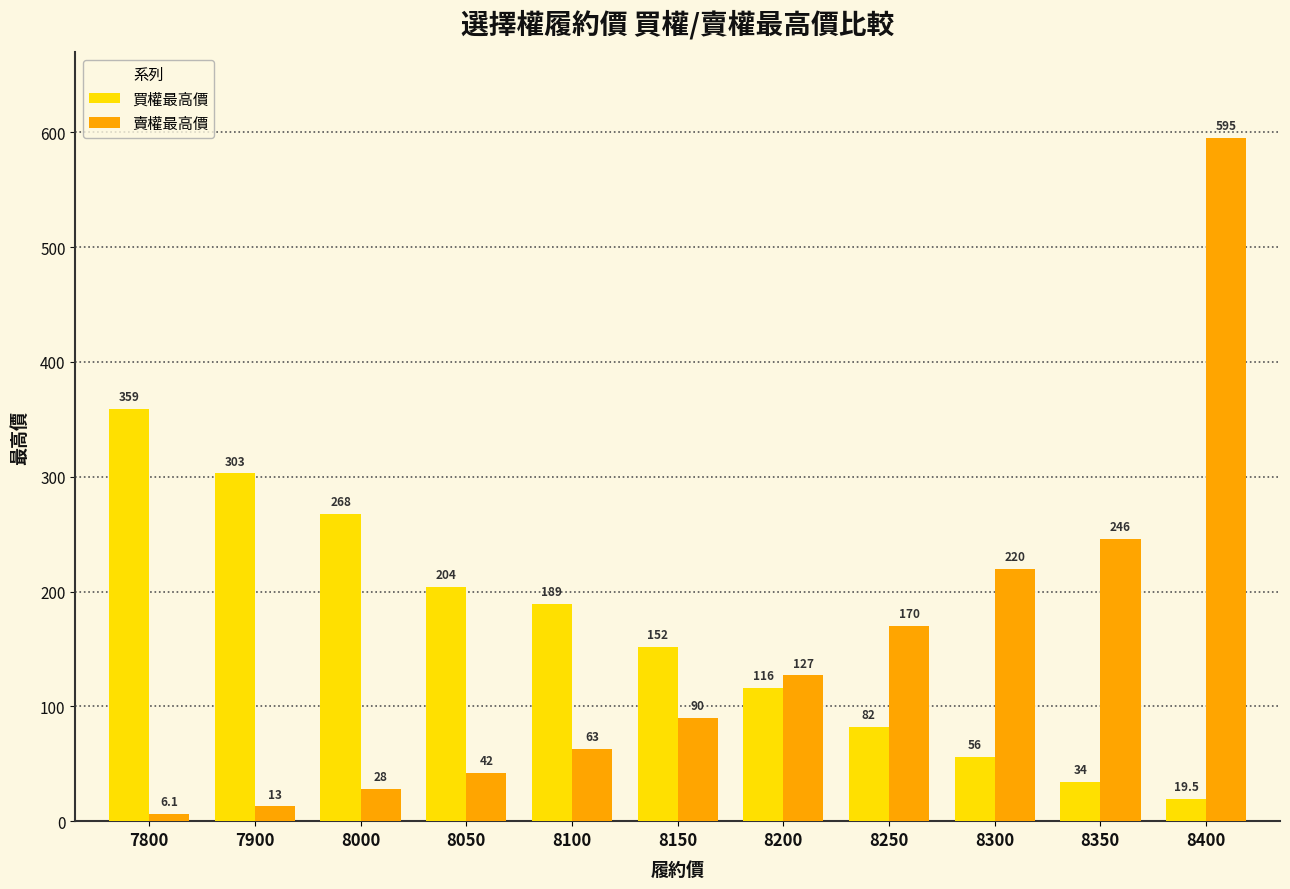

What is the difference between the maximum and second lowest values in the 賣權最高價 series?

582.0